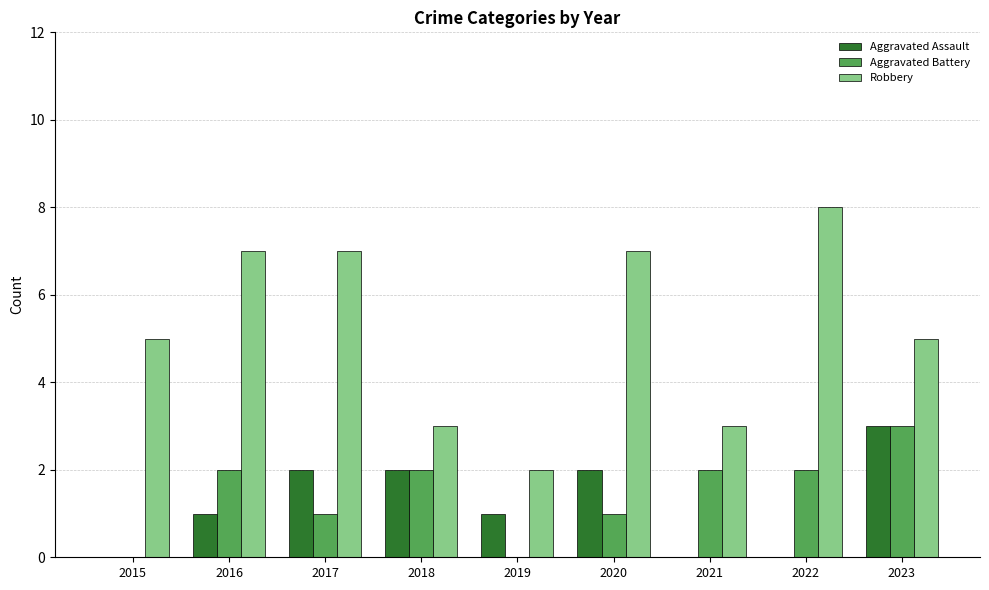

The Aggravated Battery series shows 5 at 2023. True or false?

False